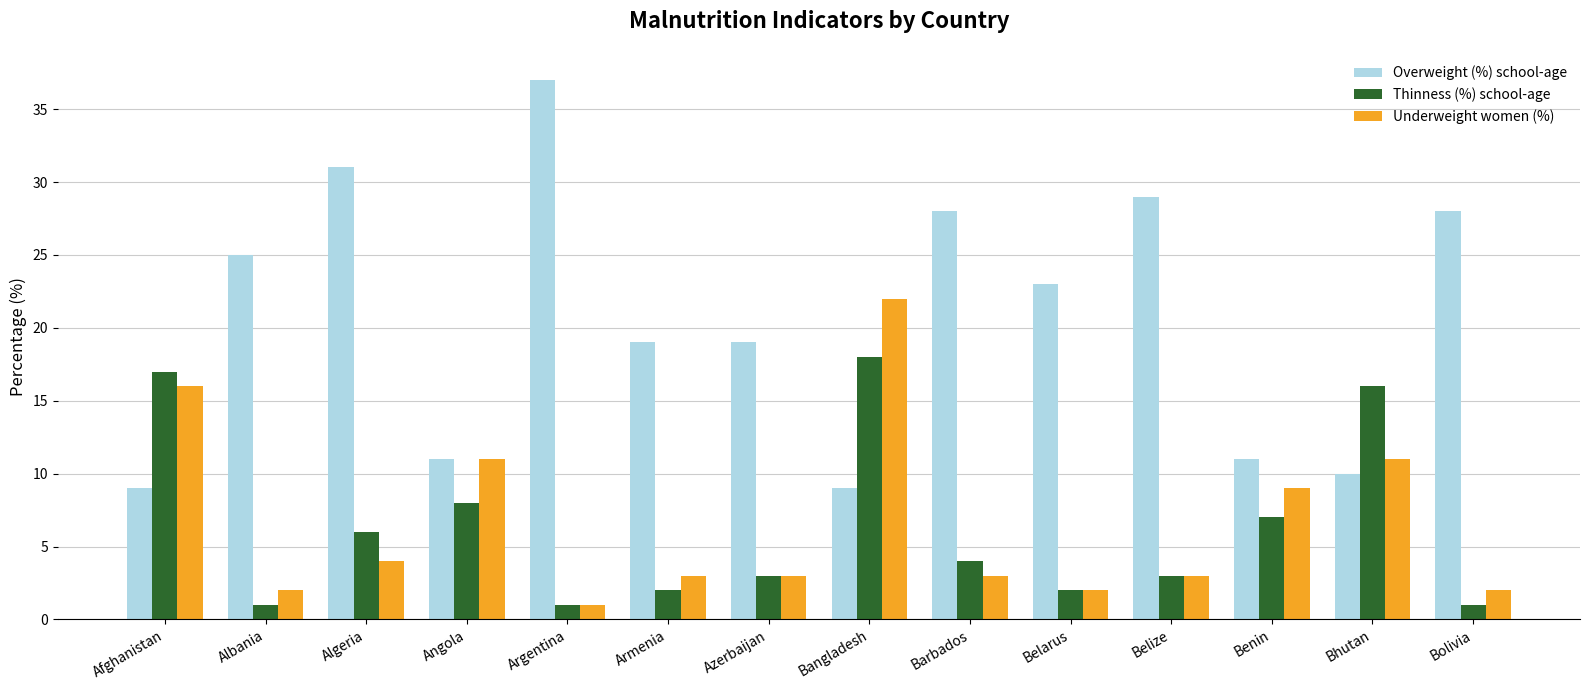

List the series in order of their peak value, lowest first.

Thinness (%) school-age, Underweight women (%), Overweight (%) school-age